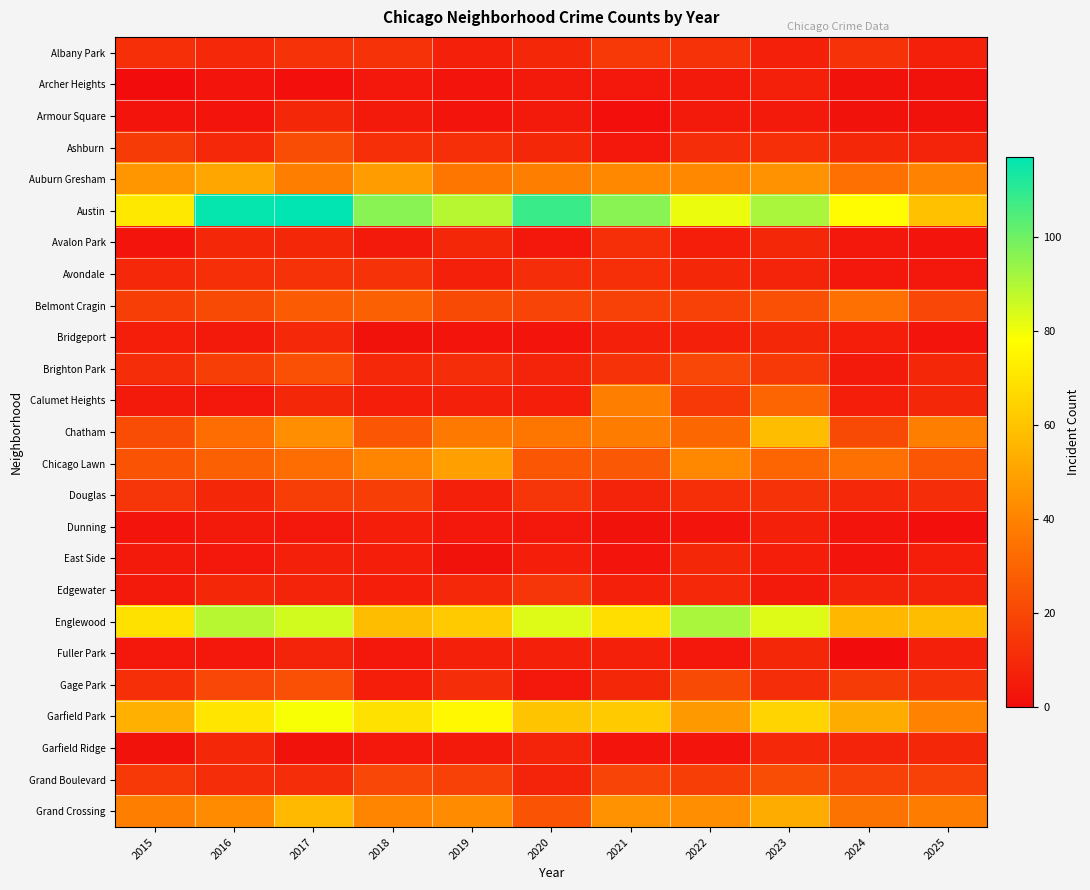

List the series in order of their peak value, lowest first.

Archer Heights, Dunning, Armour Square, East Side, Fuller Park, Bridgeport, Garfield Ridge, Avalon Park, Avondale, Edgewater, Albany Park, Douglas, Ashburn, Grand Boulevard, Brighton Park, Gage Park, Belmont Cragin, Calumet Heights, Chicago Lawn, Auburn Gresham, Grand Crossing, Chatham, Garfield Park, Englewood, Austin